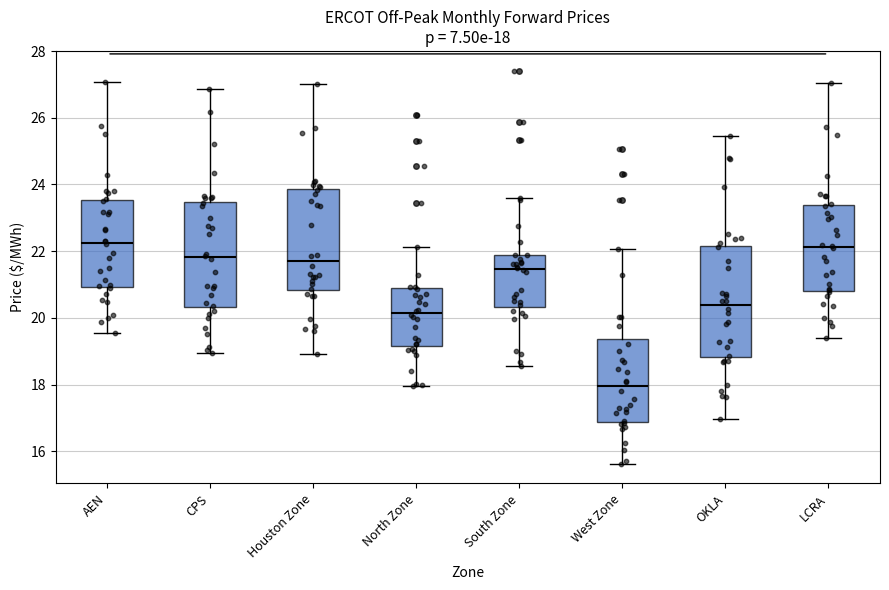

Which box's median line is the lowest?

West Zone